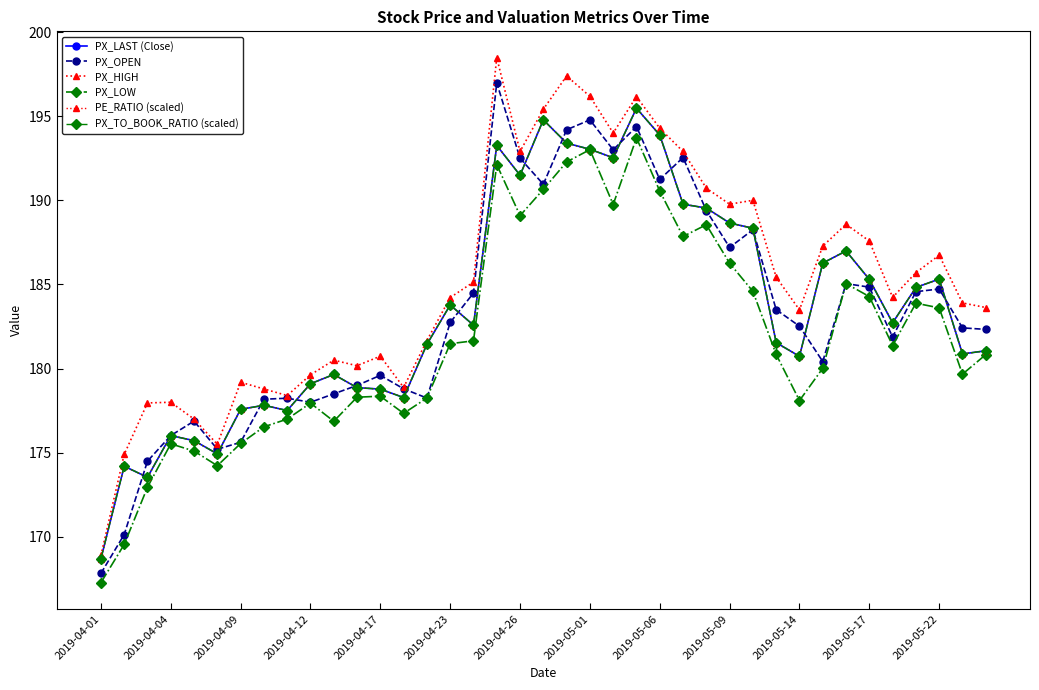

How many data points in PX_TO_BOOK_RATIO (scaled) are less than 182?

19